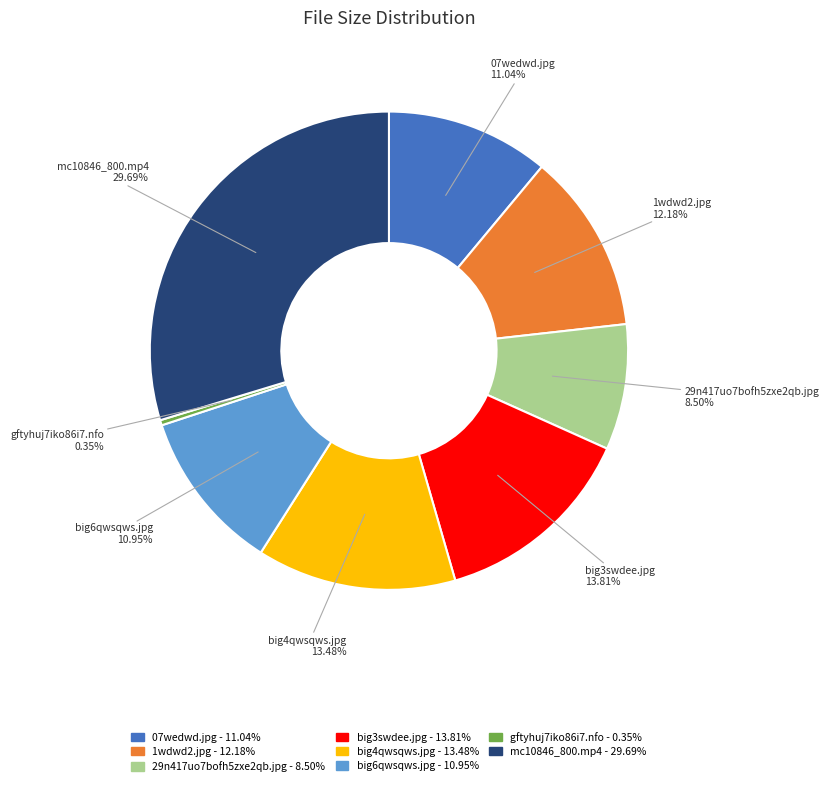

What is the ratio of the value at mc10846_800.mp4 to the value at 29n417uo7bofh5zxe2qb.jpg?

3.5